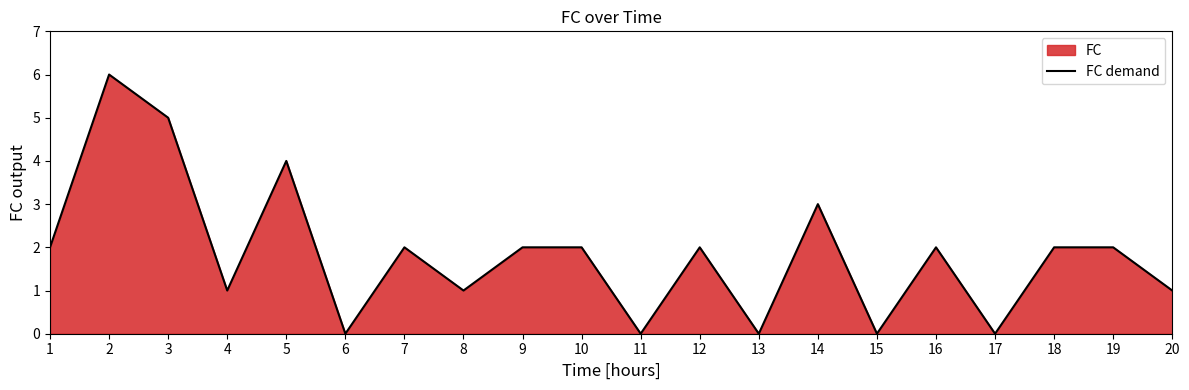

What is the sum of all values?

37